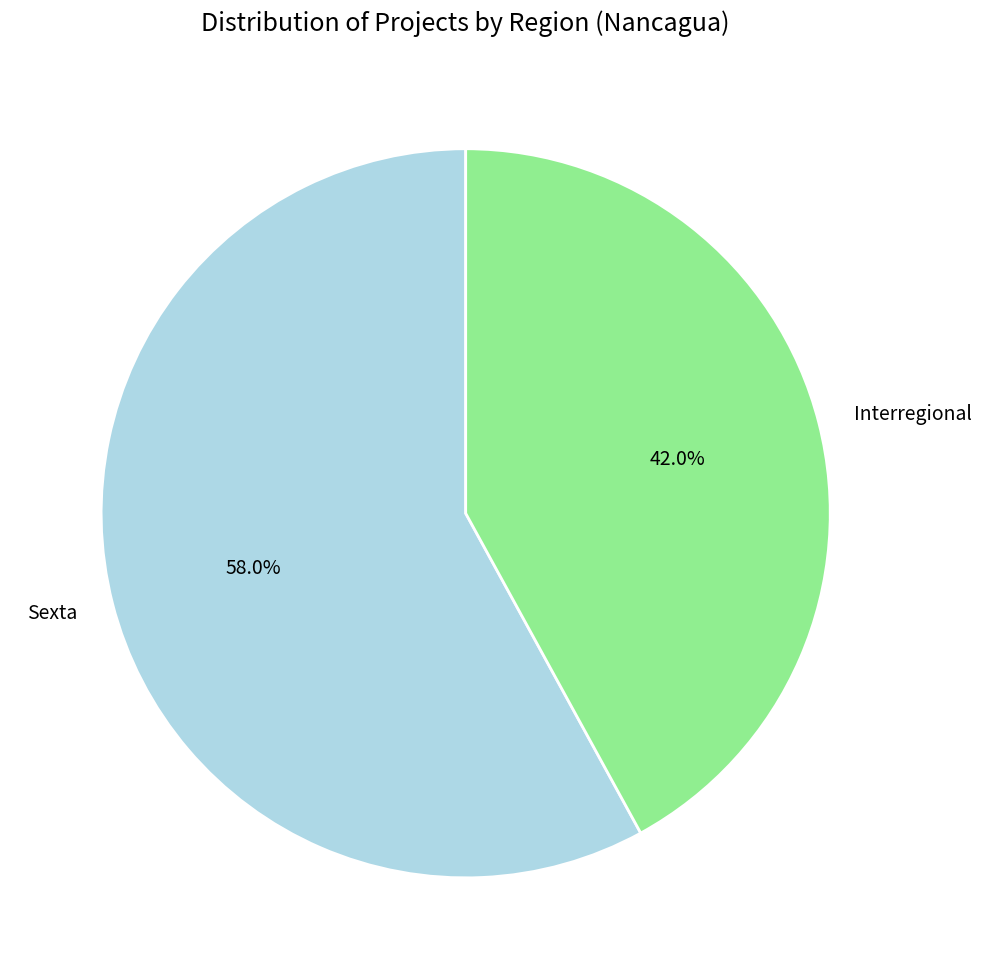

Which category accounts for the majority?

Sexta